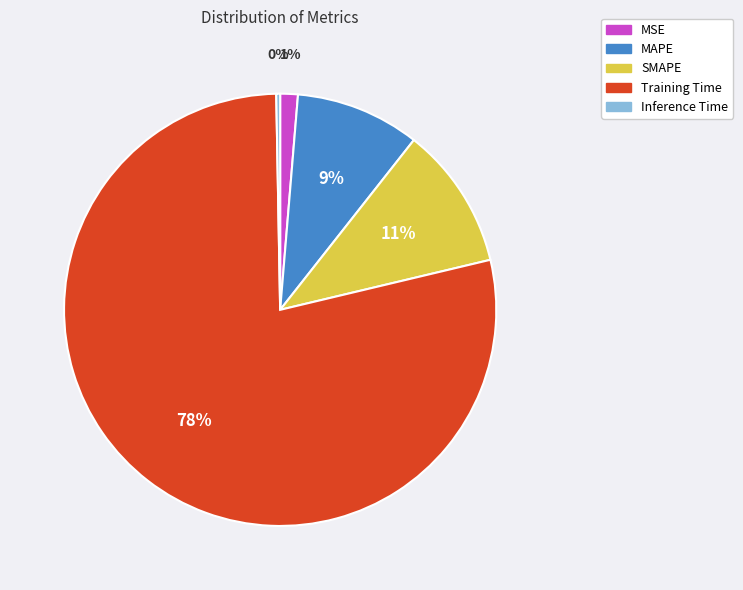

How many segments does this pie chart have?

5